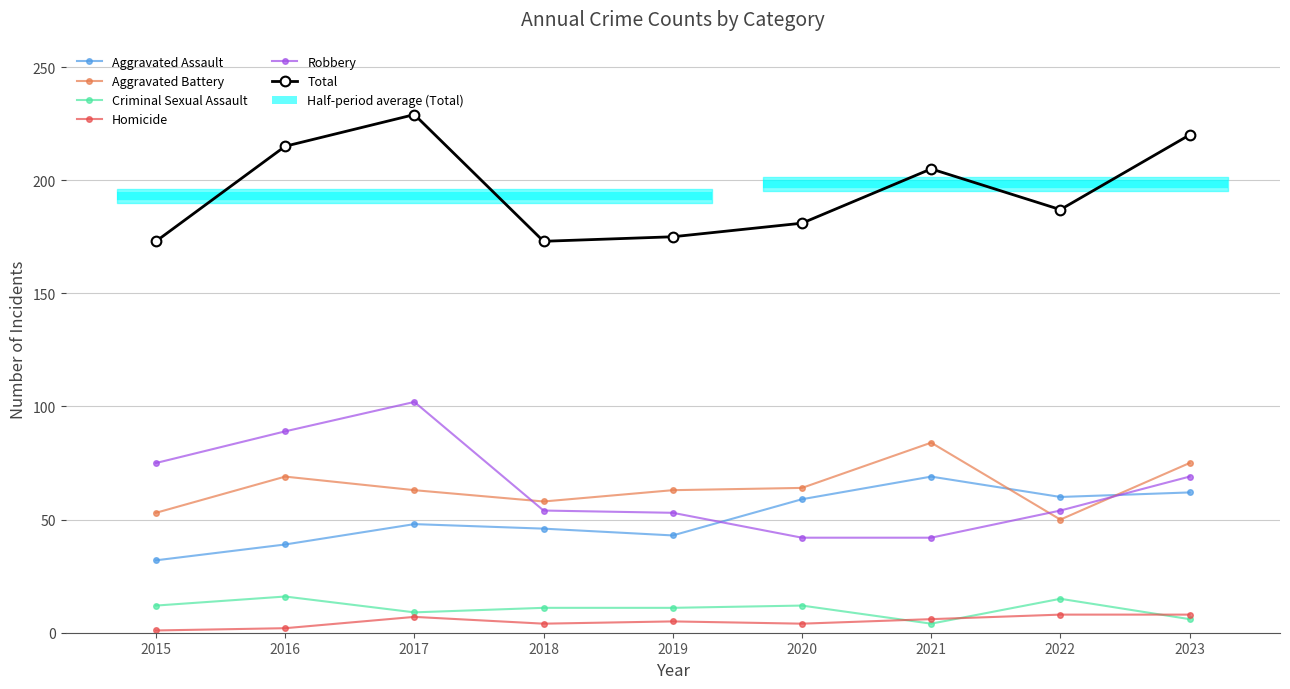

What is the difference between the highest and lowest values at 2023?

214